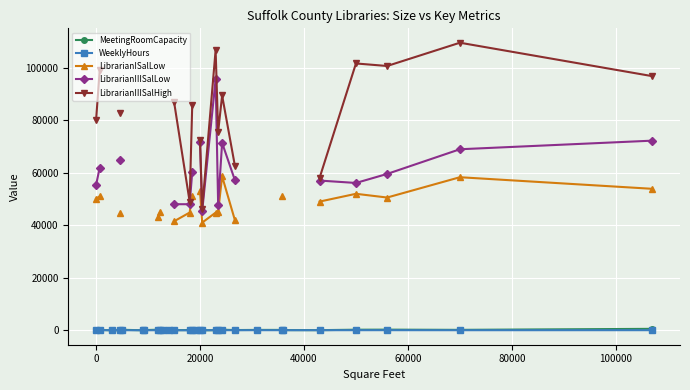

True or false: LibrarianISalLow has more than 0 interior local peaks.

True